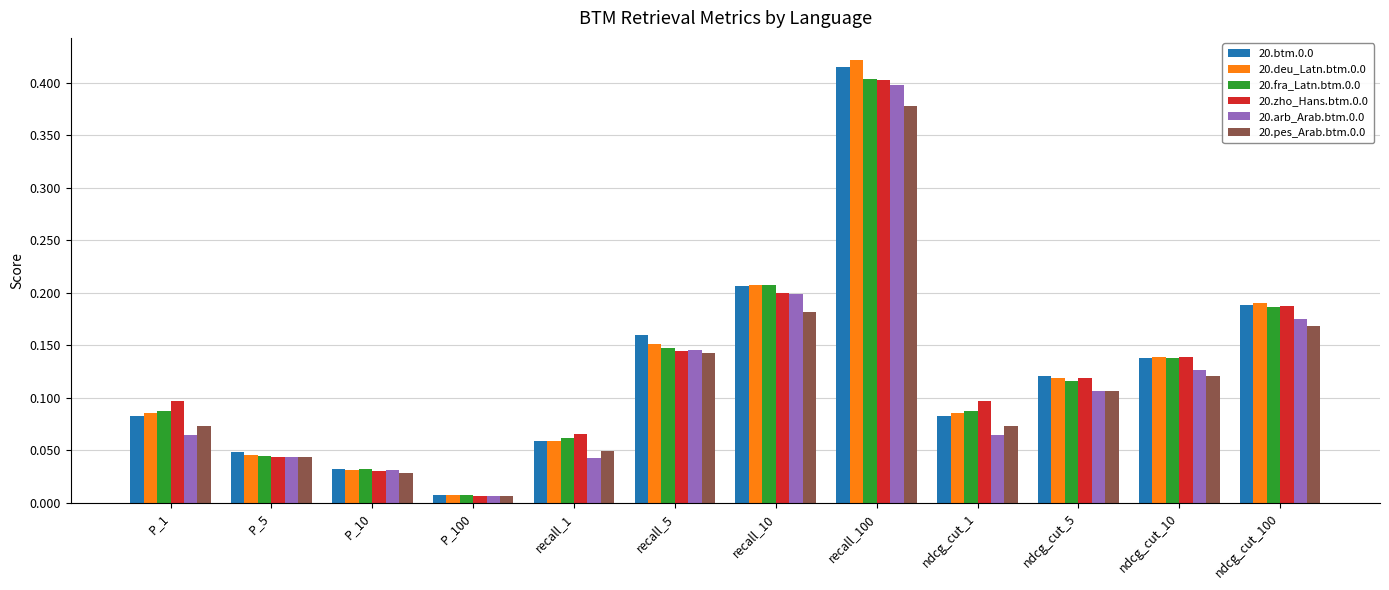

What is the label of the 12th bar from the left?

ndcg_cut_100